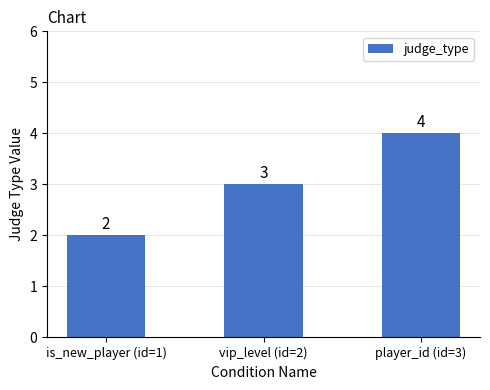

Which category has the highest value across all series?

player_id (id=3)